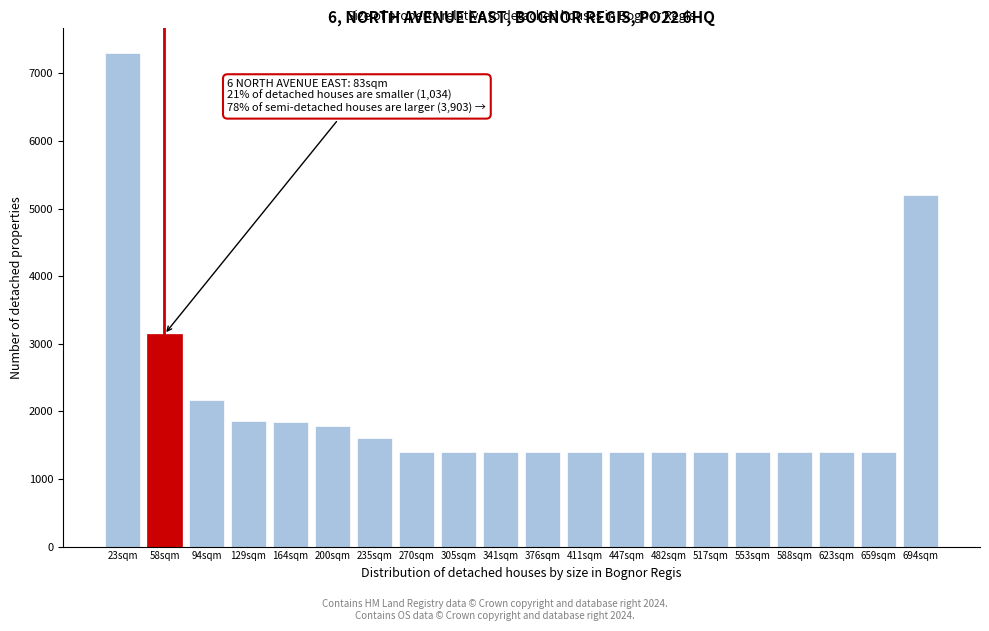

At which label is the value closest to 4352?

694sqm